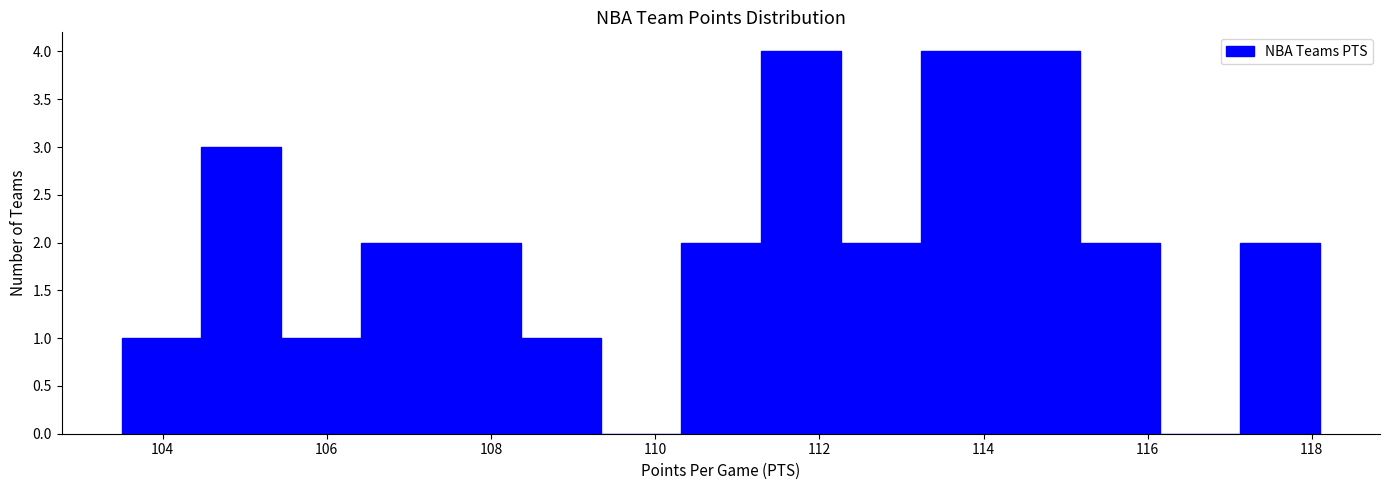

Reading left to right, list every bar in this chart as the range it spans on the x-axis followed by its height. Neither the bar edges nor the heights are printed on the chart, so give them approximately, as read against the axes.

103.6 to 104.4: 1
104.4 to 105.4: 3
105.4 to 106.4: 1
106.4 to 107.4: 2
107.4 to 108.4: 2
108.4 to 109.4: 1
109.4 to 110.4: 0
110.4 to 111.2: 2
111.2 to 112.2: 4
112.2 to 113.2: 2
113.2 to 114.2: 4
114.2 to 115.2: 4
115.2 to 116.2: 2
116.2 to 117.2: 0
117.2 to 118.2: 2